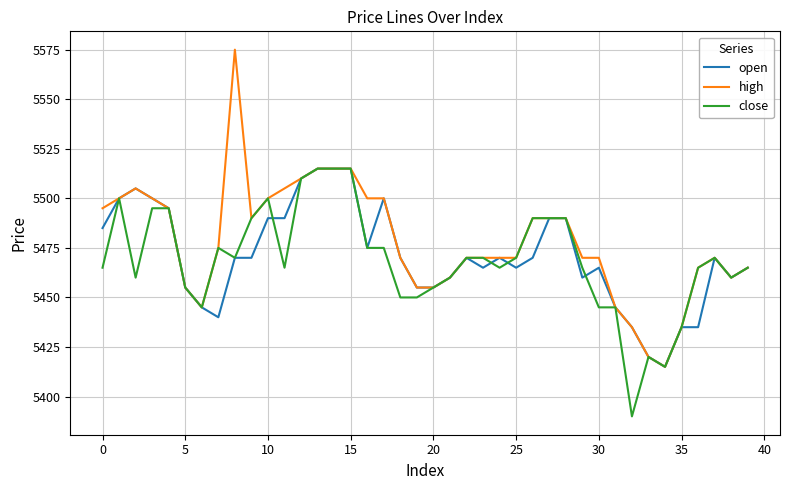

What is the minimum value shown in the chart?

5390